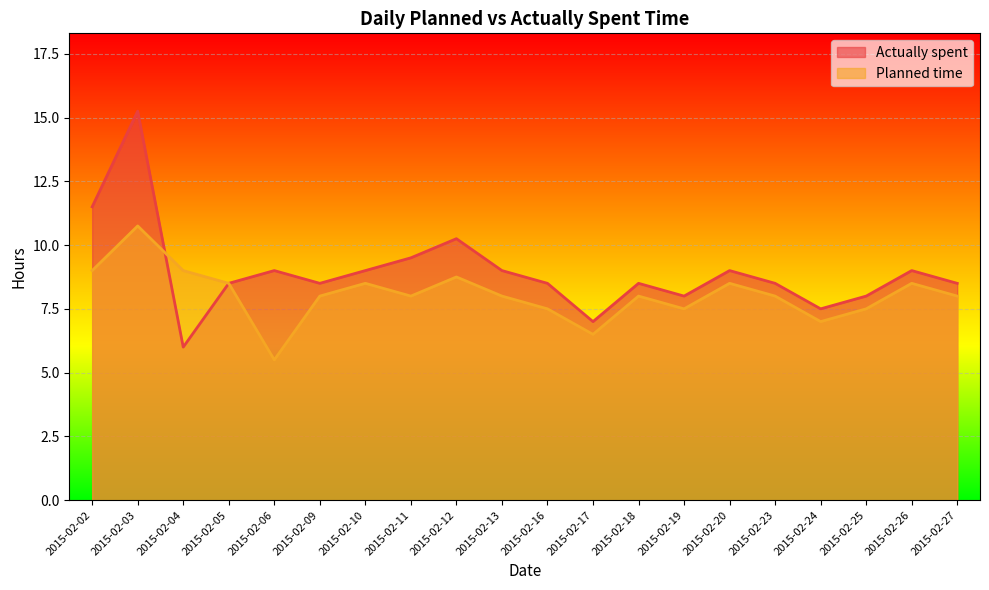

True or false: Actually spent has a value of 8.5 at 2015-02-05.

True